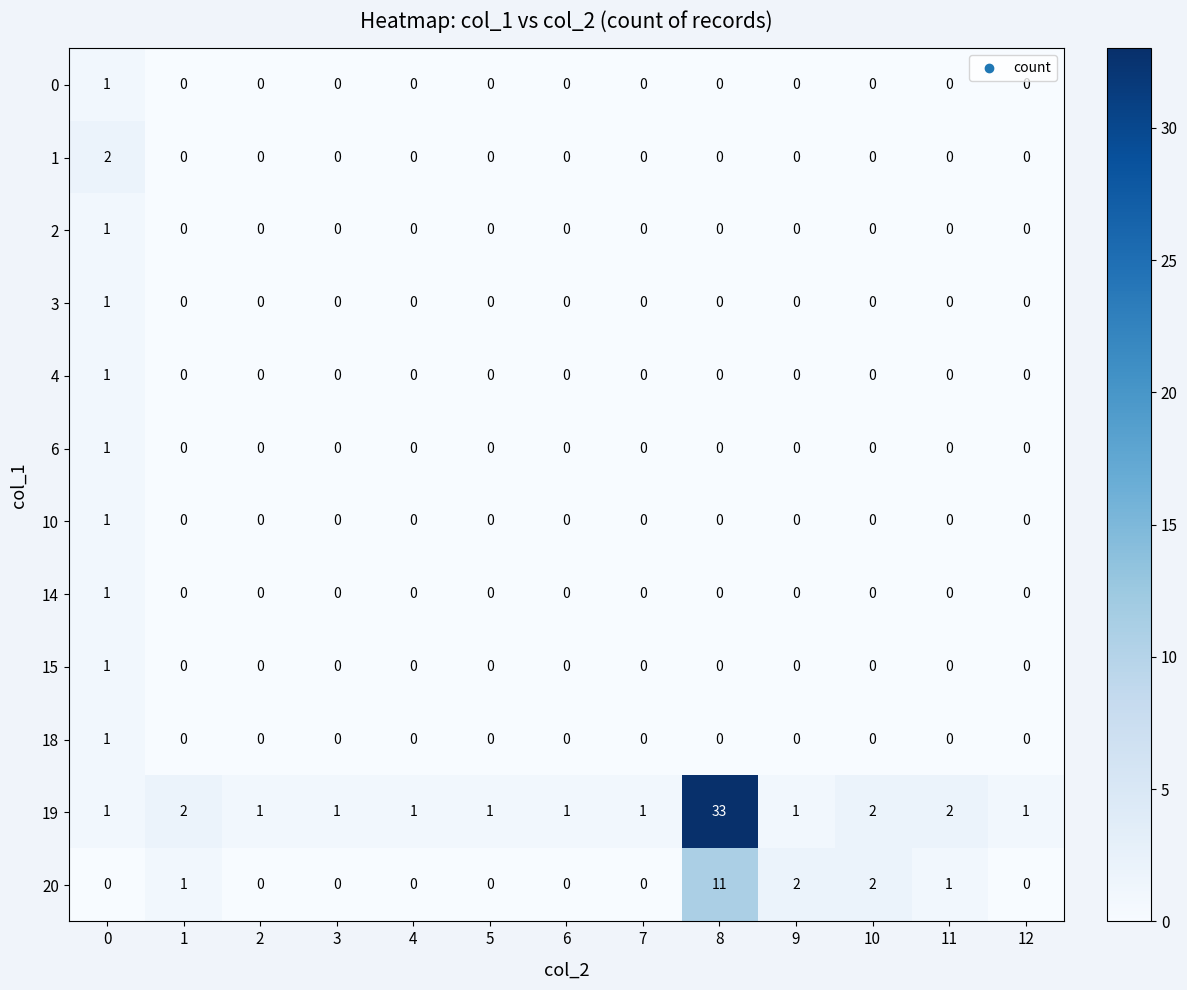

Count the number of data series in this chart.

12